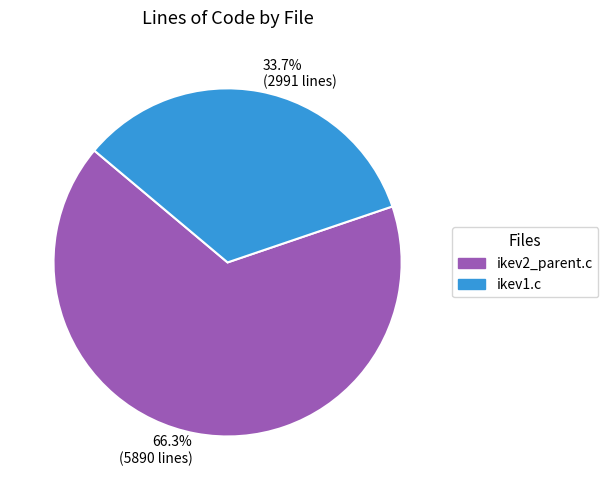

Is it true that ikev1.c is 28% of the pie?

False